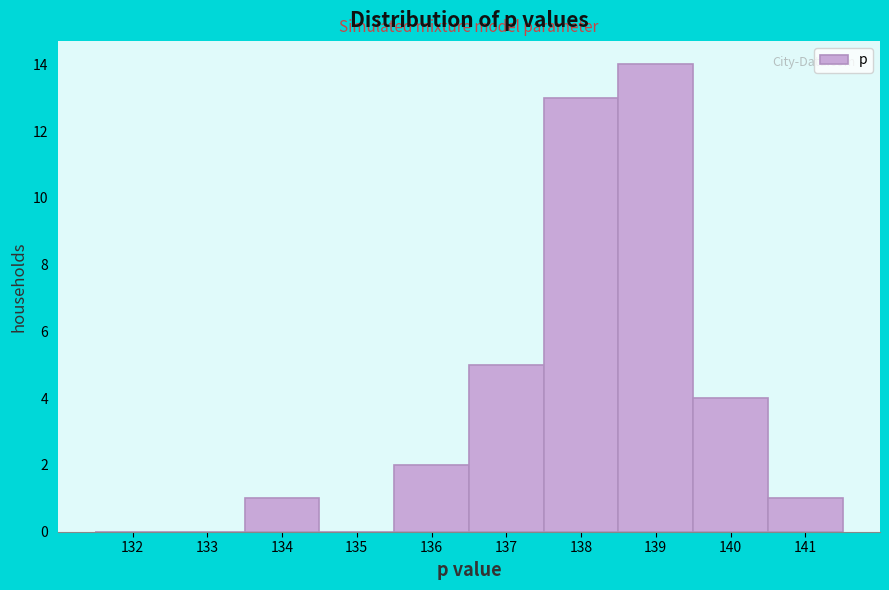

Reading right to left, extract all data points from this chart.

141=1	140=4	139=14	138=13	137=5	136=2	135=0	134=1	133=0	132=0